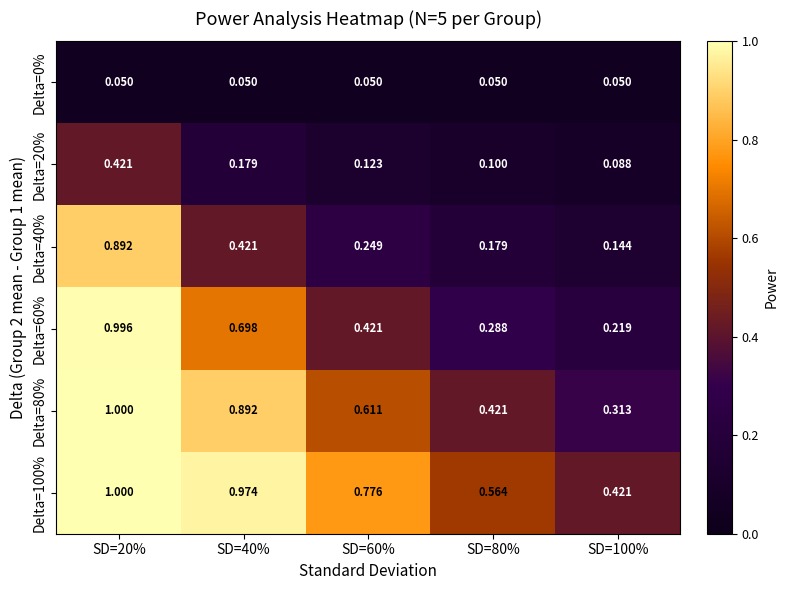

Is the value of Delta=20% at SD=80% greater than the value of Delta=80% at SD=100%?

No